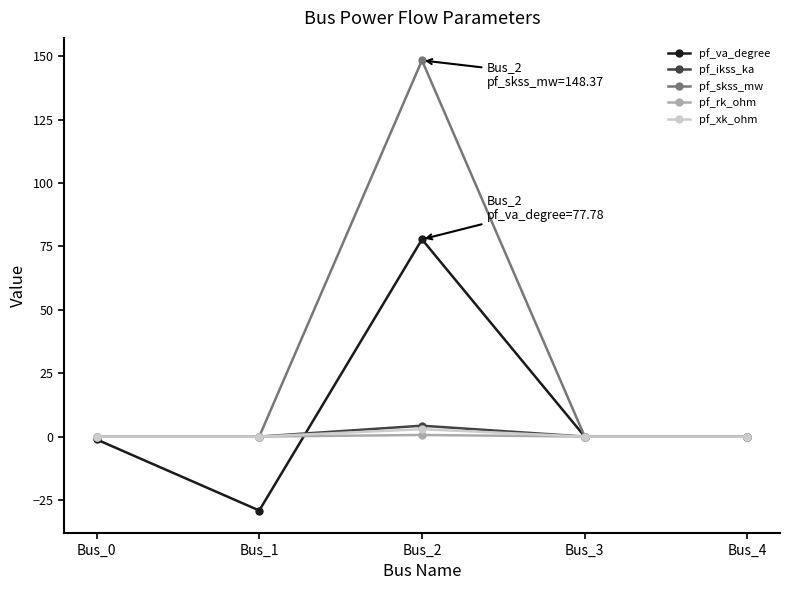

The value of pf_rk_ohm at Bus_0 is 0.0. True or false?

True